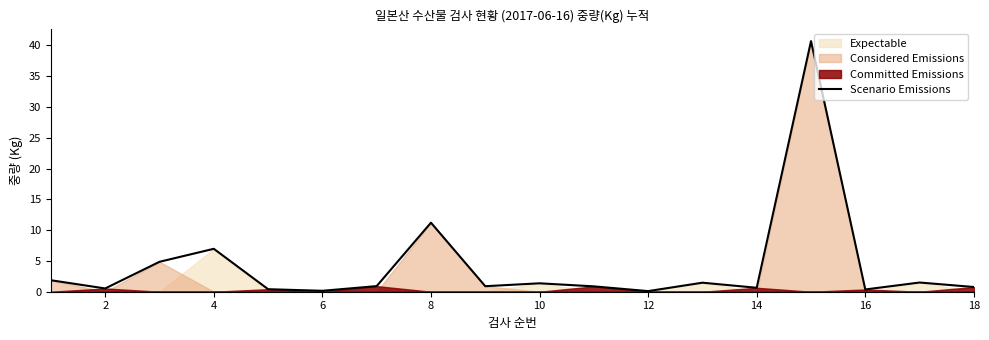

The Scenario Emissions series shows 7.0 at 4. True or false?

True